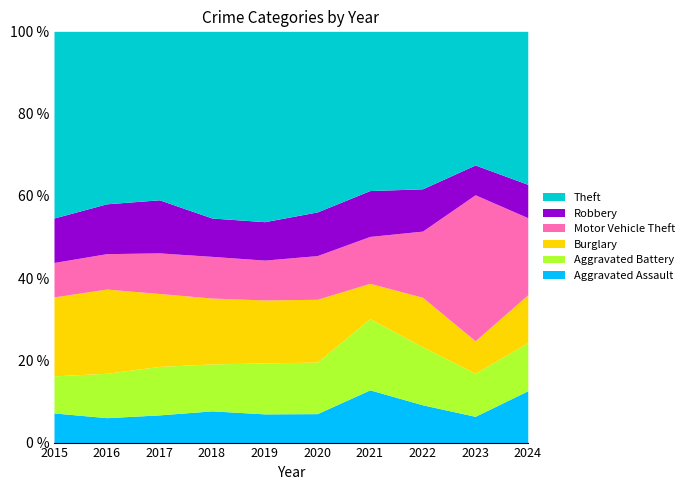

How many times do Robbery and Aggravated Assault cross each other?

3